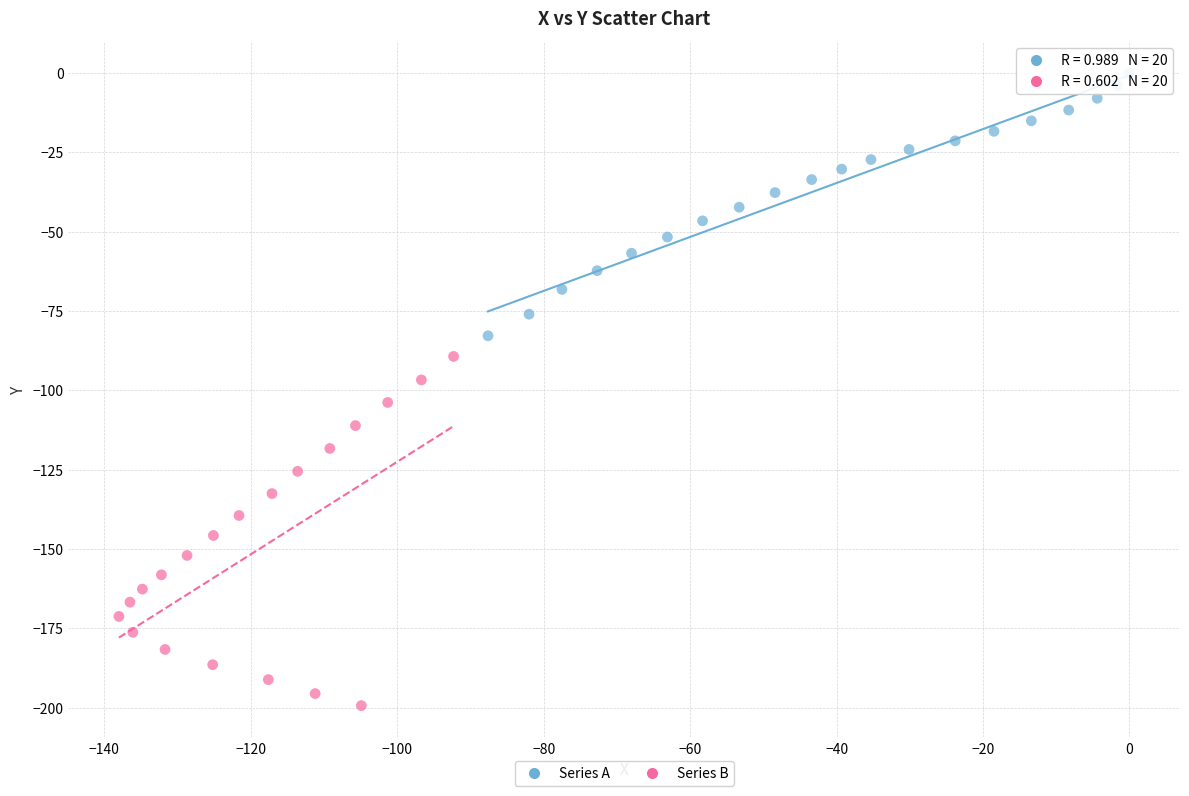

Which series reaches the maximum Y coordinate?

Series A